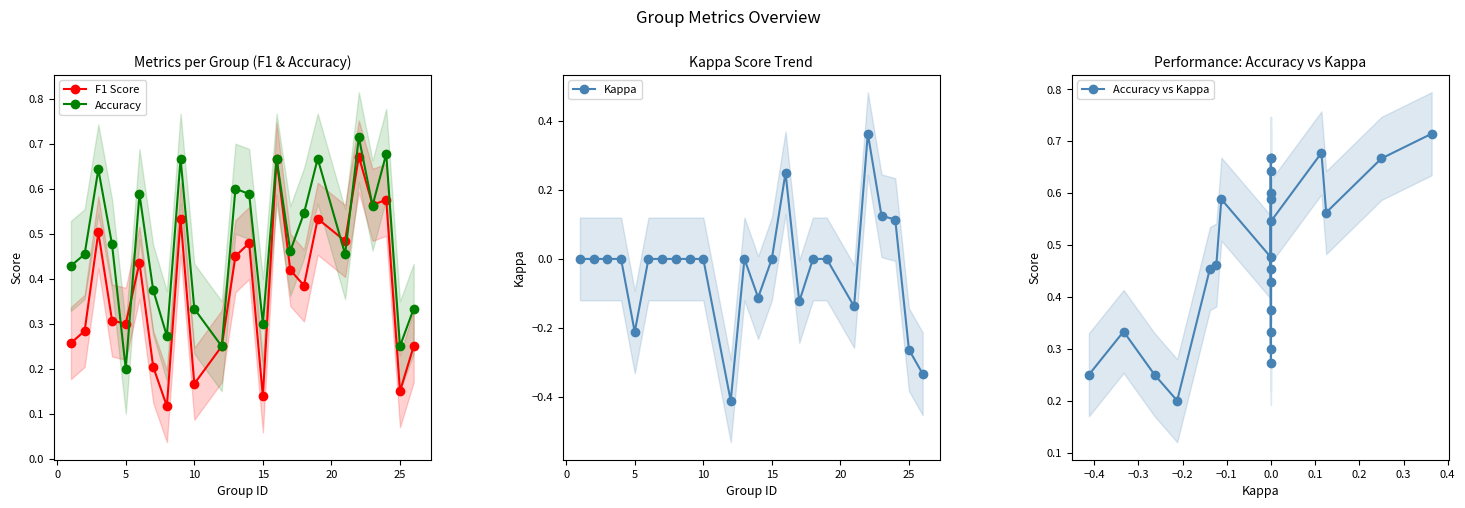

The value of F1 Score at 5 is 0.4. True or false?

False